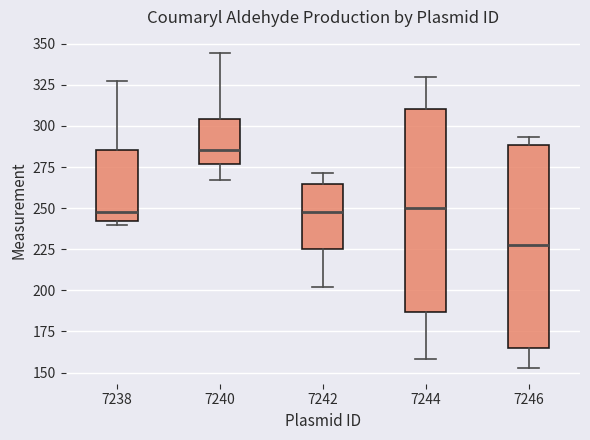

Which box's median line is the lowest?

7246